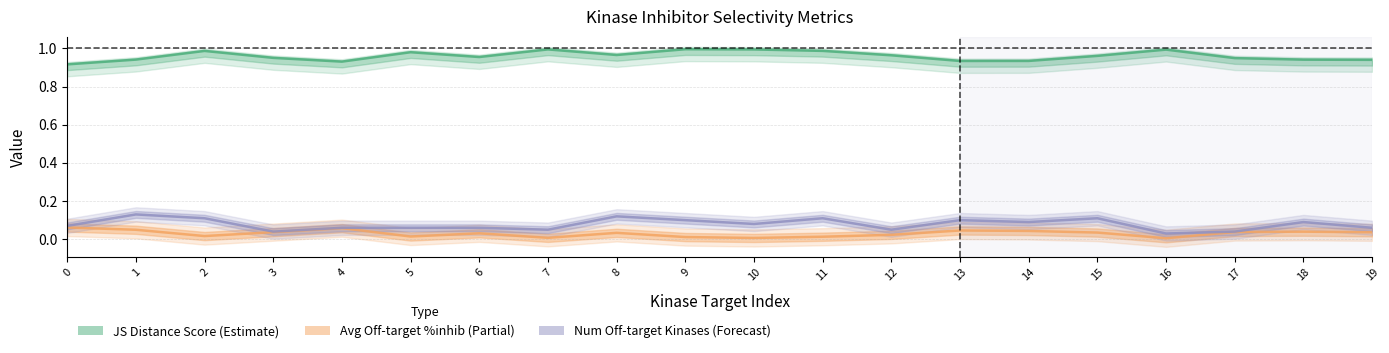

Reading left to right, transcribe all the data shown in this chart.

JS Distance Score (Estimate): 0.9	0.9	1.0	1.0	0.9	1.0	1.0	1.0	1.0	1.0	1.0	1.0	1.0	0.9	0.9	1.0	1.0	0.9	0.9	0.9
Avg Off-target %inhib (Partial): 0.1	0.0	0.0	0.0	0.1	0.0	0.0	0.0	0.0	0.0	0.0	0.0	0.0	0.0	0.0	0.0	0.0	0.0	0.0	0.0
Num Off-target Kinases (Forecast): 0.1	0.1	0.1	0.0	0.1	0.1	0.1	0.1	0.1	0.1	0.1	0.1	0.1	0.1	0.1	0.1	0.0	0.0	0.1	0.1